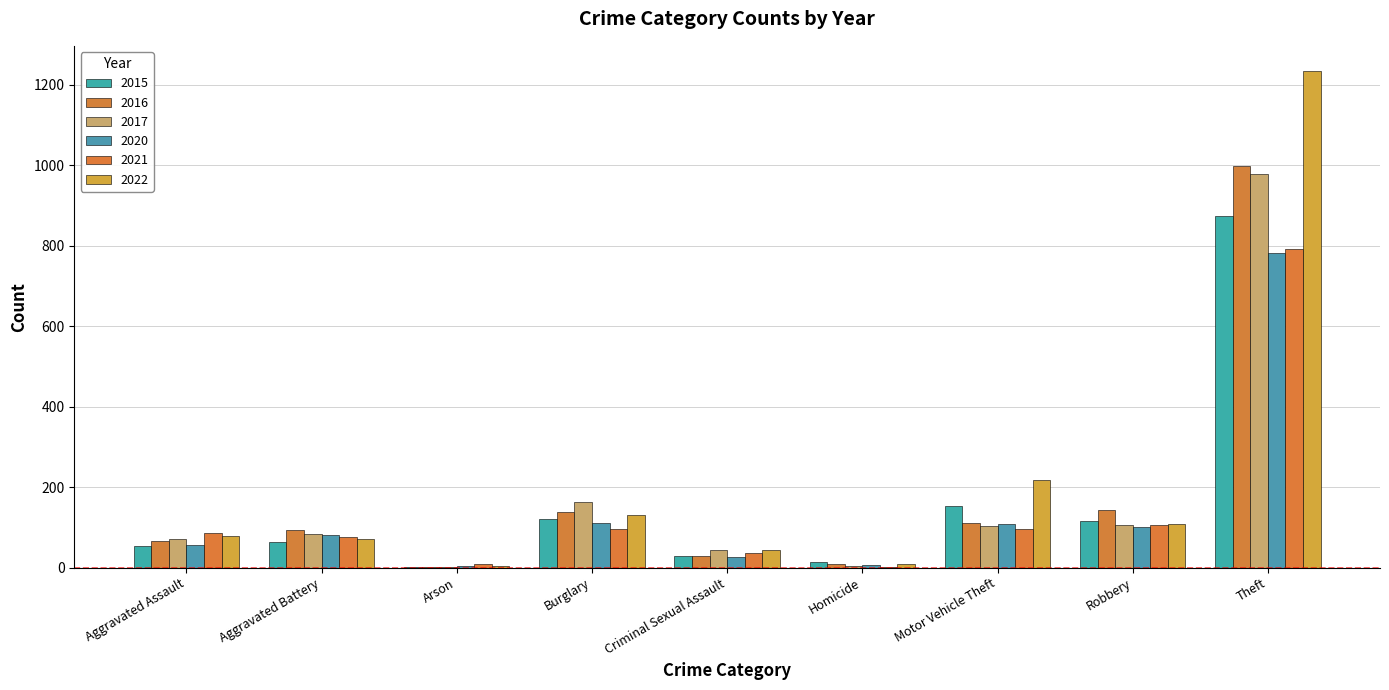

Is it true that 2022 equals 10 at Homicide?

True